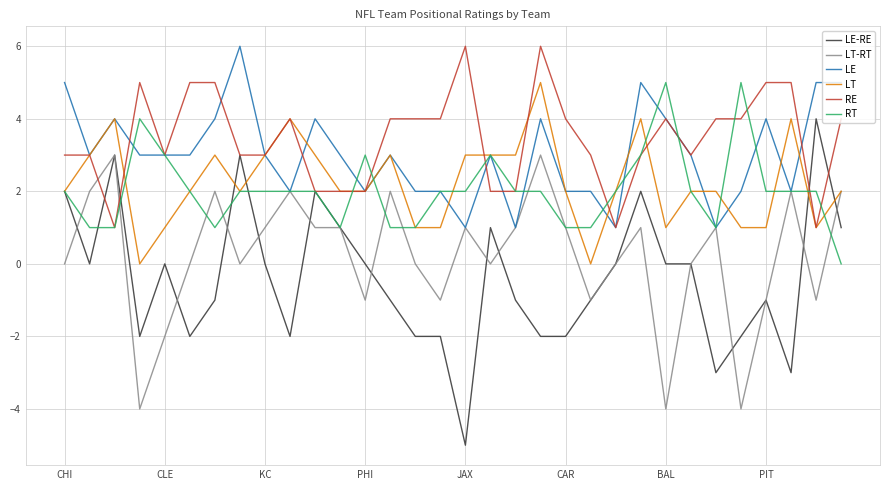

Reading right to left, extract all data points from this chart.

LE-RE: 1	4	-3	-1	-2	-3	0	0	2	0	-1	-2	-2	-1	1	-5	-2	-2	-1	0	1	2	-2	0	3	-1	-2	0	-2	3	0	2
LT-RT: 2	-1	2	-1	-4	1	0	-4	1	0	-1	1	3	1	0	1	-1	0	2	-1	1	1	2	1	0	2	0	-2	-4	3	2	0
LE: 5	5	2	4	2	1	3	4	5	1	2	2	4	1	3	1	2	2	3	2	3	4	2	3	6	4	3	3	3	4	3	5
LT: 2	1	4	1	1	2	2	1	4	2	0	2	5	3	3	3	1	1	3	2	2	3	4	3	2	3	2	1	0	4	3	2
RE: 4	1	5	5	4	4	3	4	3	1	3	4	6	2	2	6	4	4	4	2	2	2	4	3	3	5	5	3	5	1	3	3
RT: 0	2	2	2	5	1	2	5	3	2	1	1	2	2	3	2	2	1	1	3	1	2	2	2	2	1	2	3	4	1	1	2